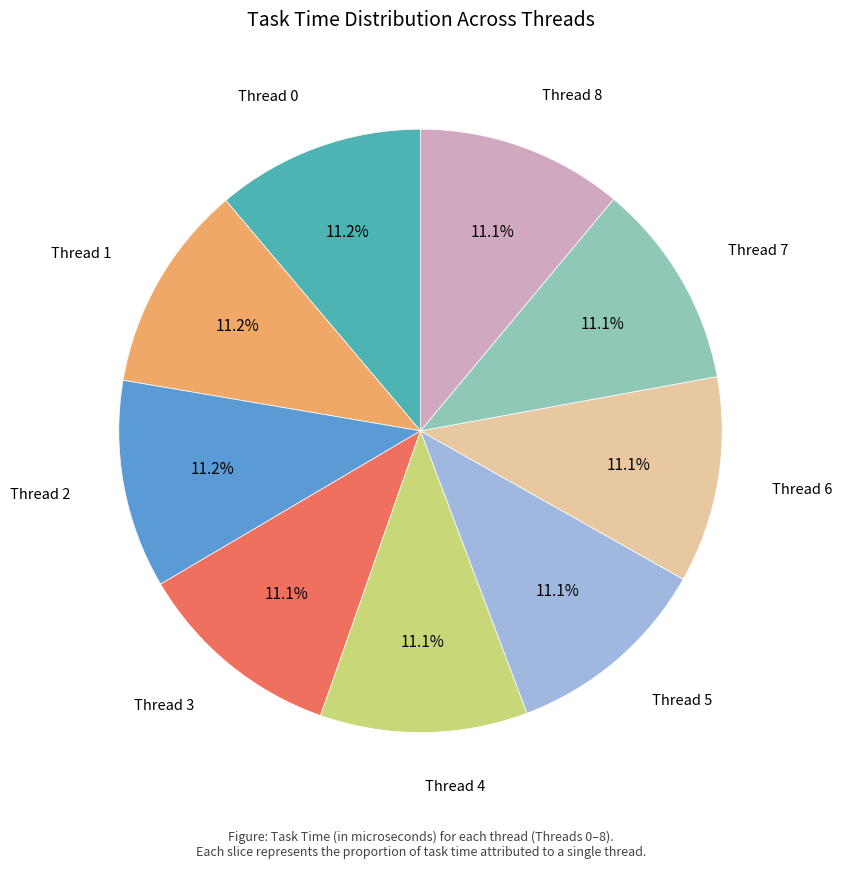

Does any single category account for the majority?

No